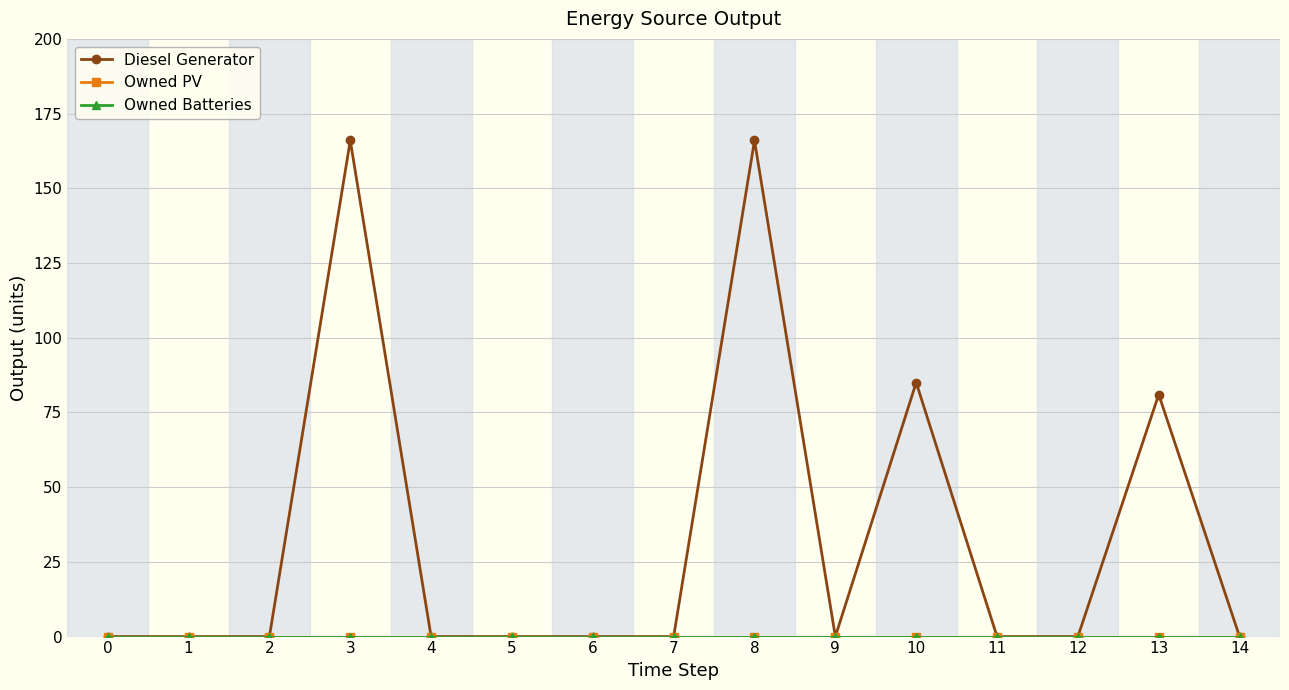

Is this an area chart (filled region under the line)?

No